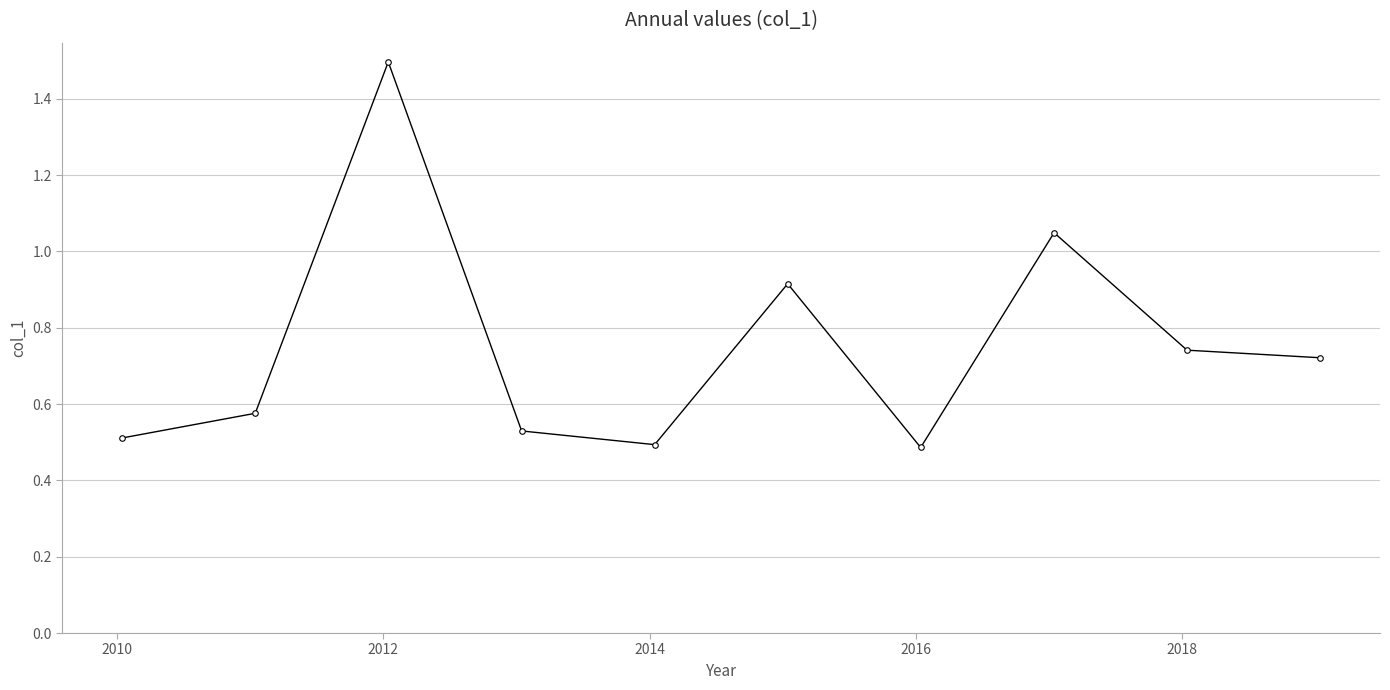

What is the sum of all values?

7.5